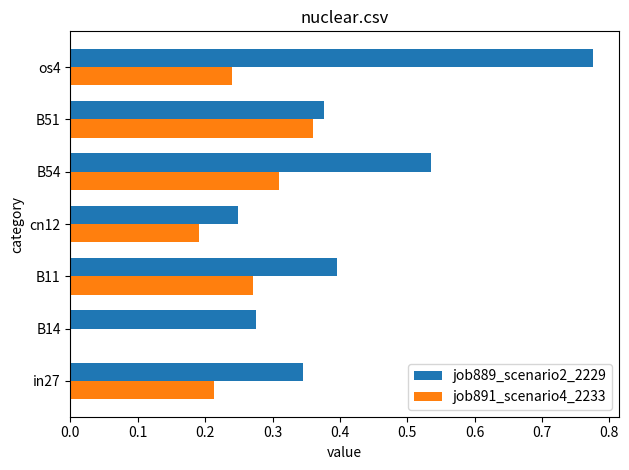

What is the sum of all job891_scenario4_2233 values?

1.6